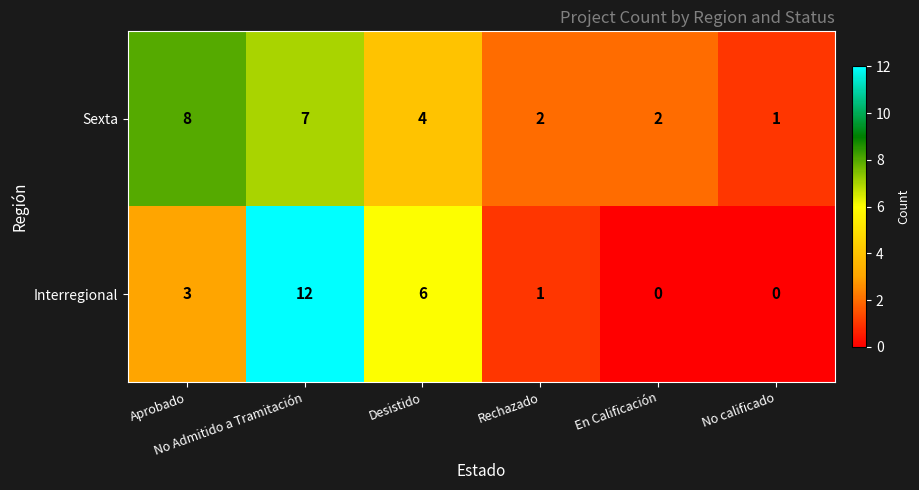

Which series has the widest spread of values?

Interregional